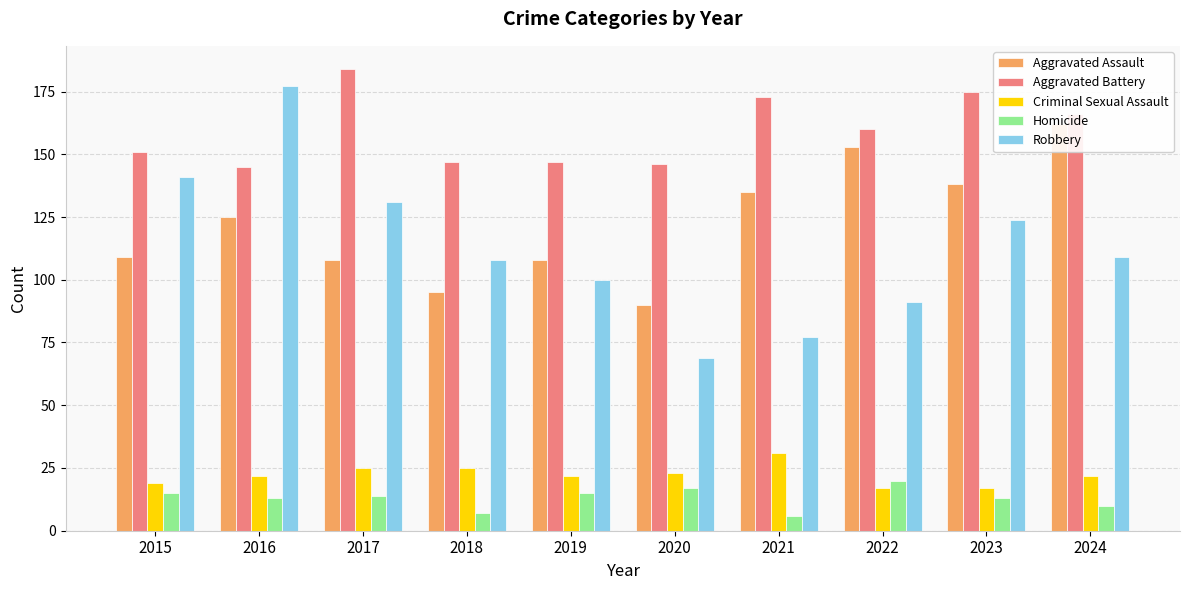

How many values in the Criminal Sexual Assault series exceed 22?

4